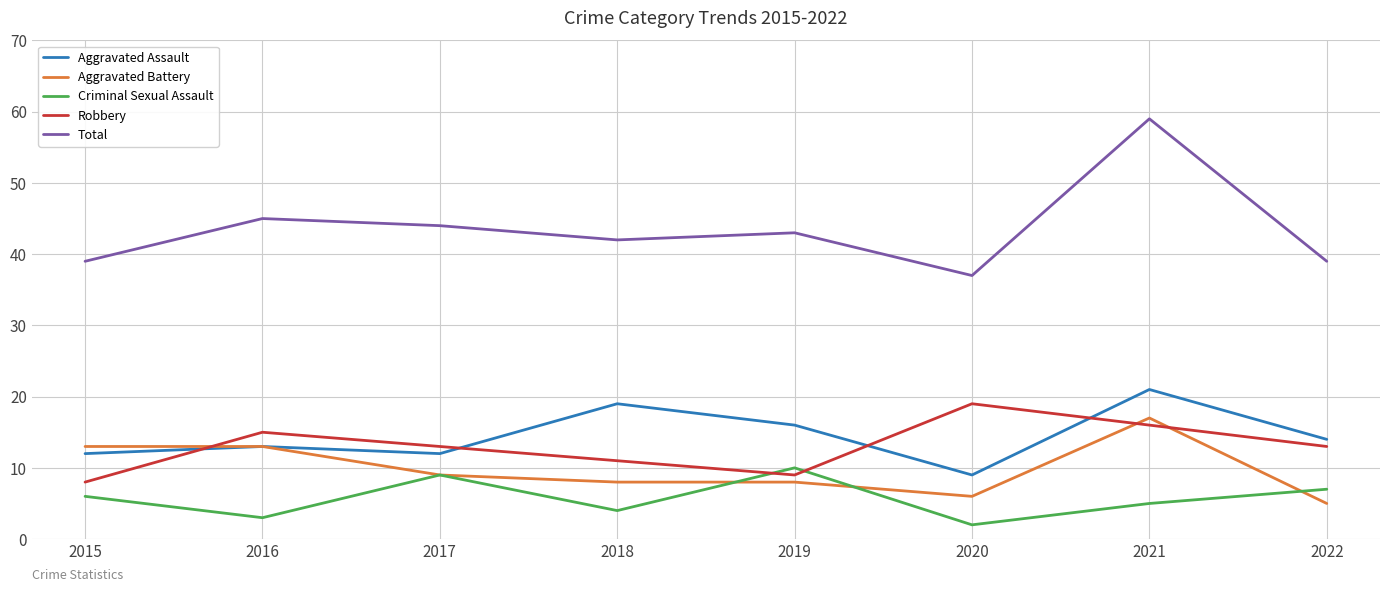

Reading right to left, extract all data points from this chart.

Aggravated Assault: 14	21	9	16	19	12	13	12
Aggravated Battery: 5	17	6	8	8	9	13	13
Criminal Sexual Assault: 7	5	2	10	4	9	3	6
Robbery: 13	16	19	9	11	13	15	8
Total: 39	59	37	43	42	44	45	39